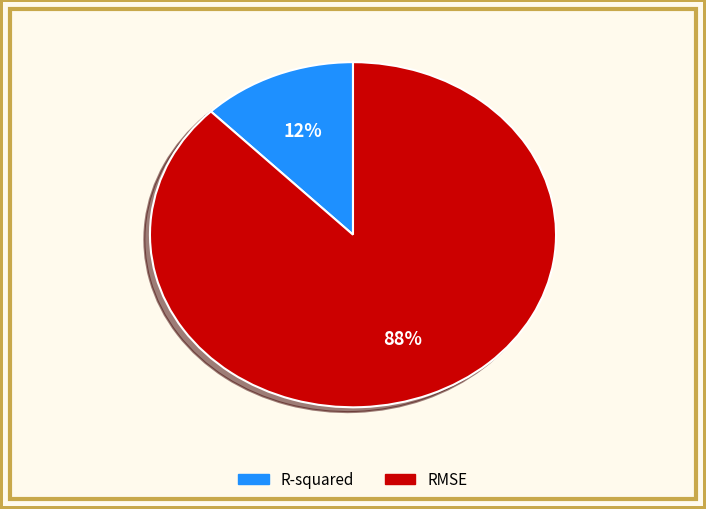

Rank the categories by value from lowest to highest.

R-squared, RMSE